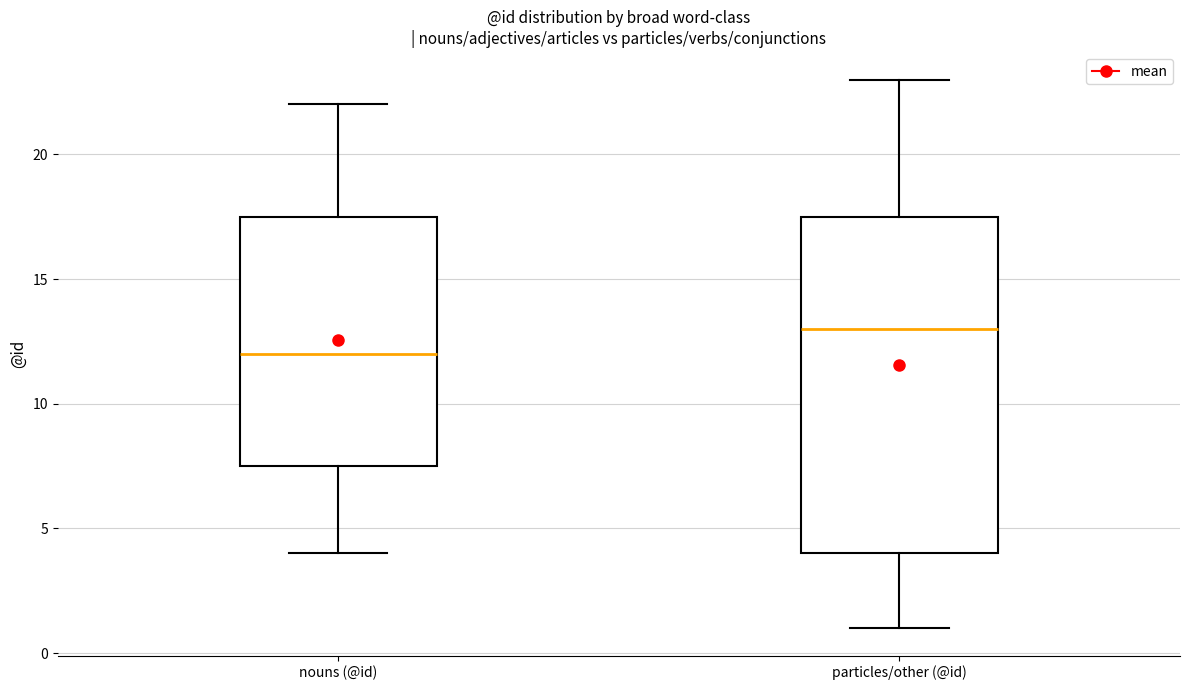

Reading left to right, transcribe this box plot: for each box, give where its median line is, the range the box spans, and where its two whiskers end, as read against the y-axis. The values are not printed on the chart, so give them approximately, as read against the axis.

nouns (@id): median 12.0, box 7.5 to 17.5, whiskers 4.0 to 22.0
particles/other (@id): median 13.0, box 4.0 to 17.5, whiskers 1.0 to 23.0